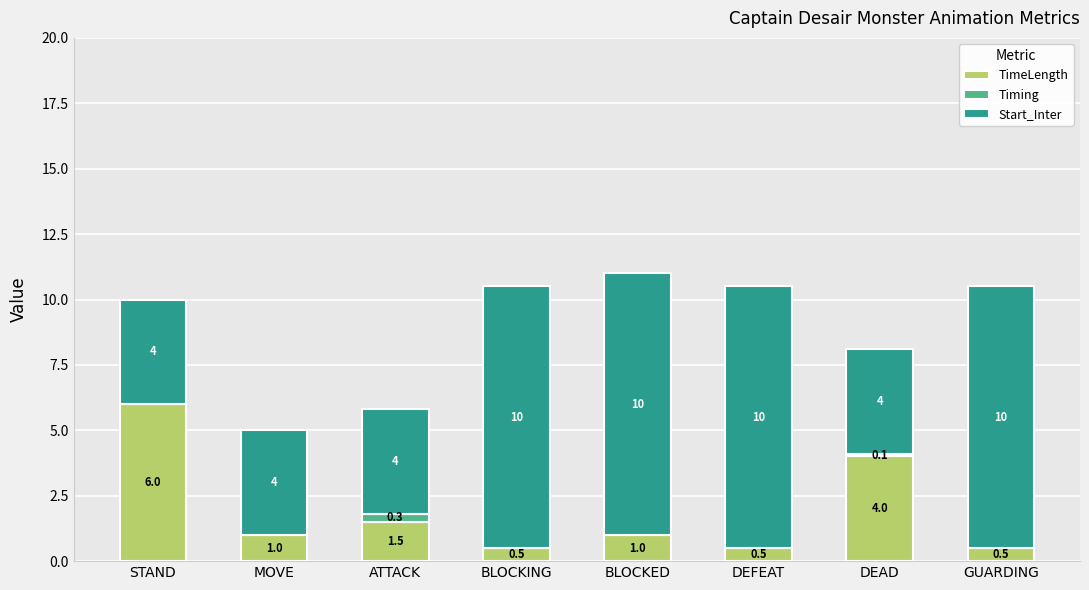

At which label does TimeLength reach its peak?

STAND